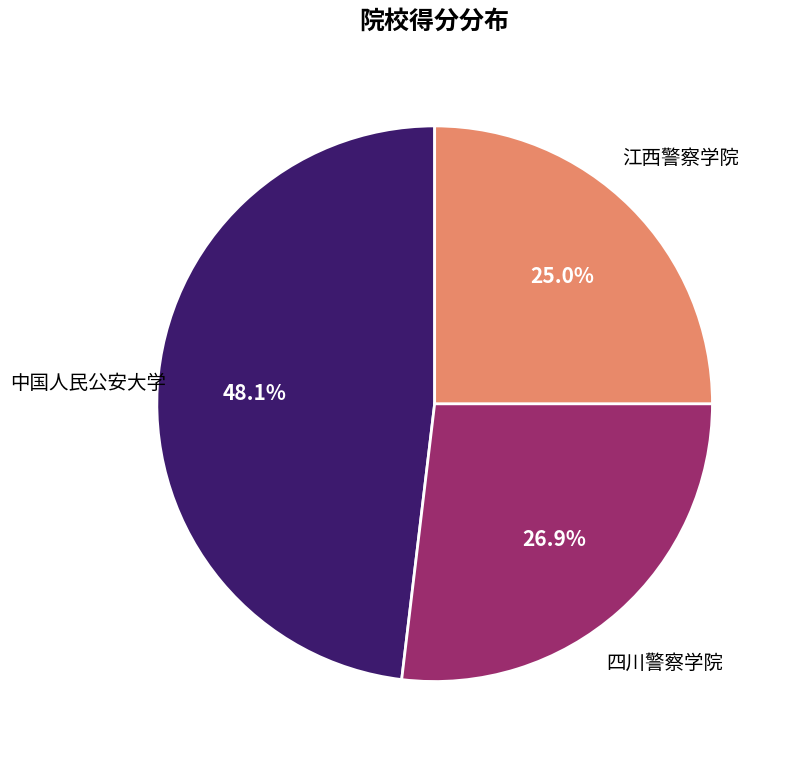

Does any single category account for the majority?

No